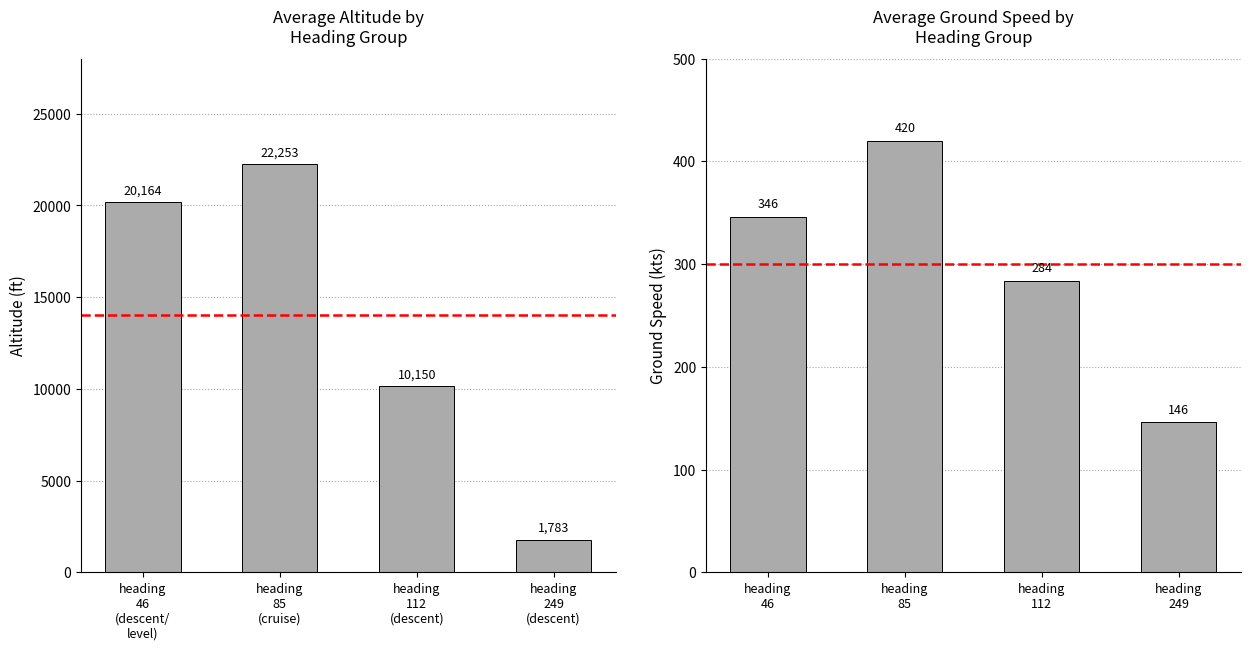

Count the avg_ground_speed values in the range 284 to 420.

3